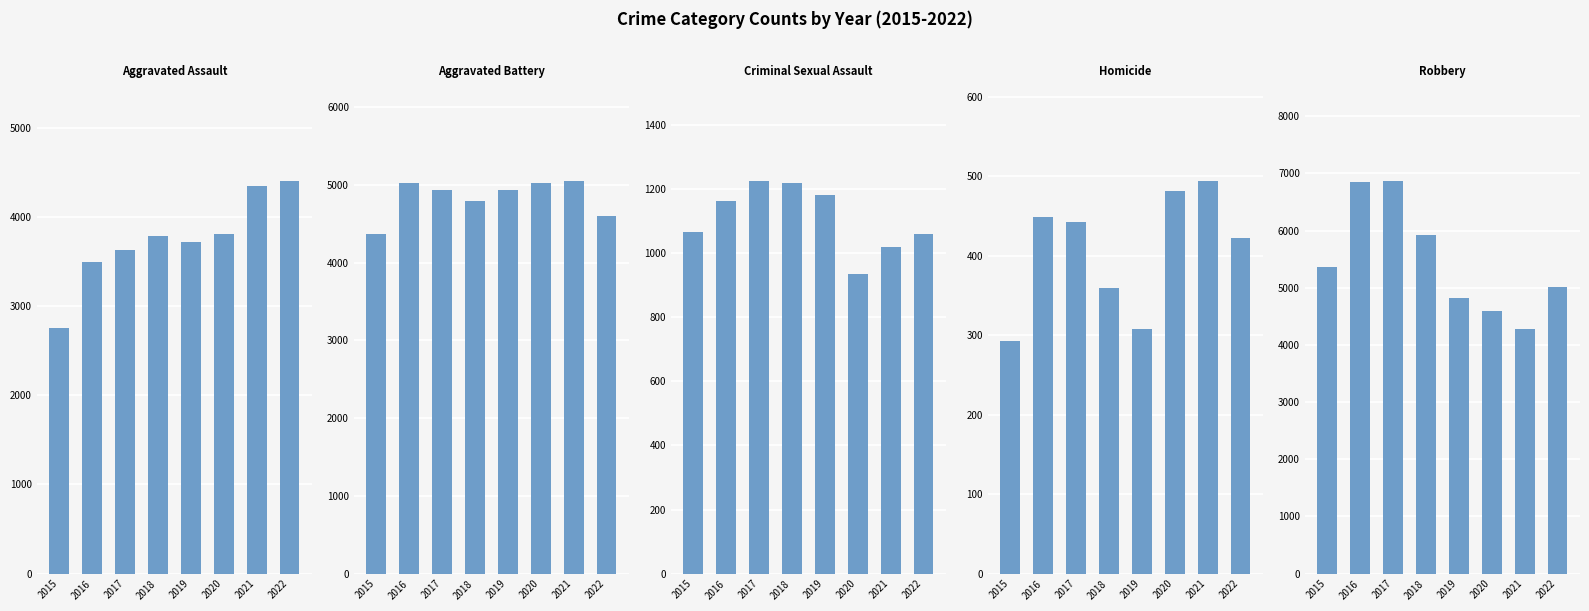

What is the value of the Aggravated Assault bar at the 2nd from the left?

3494